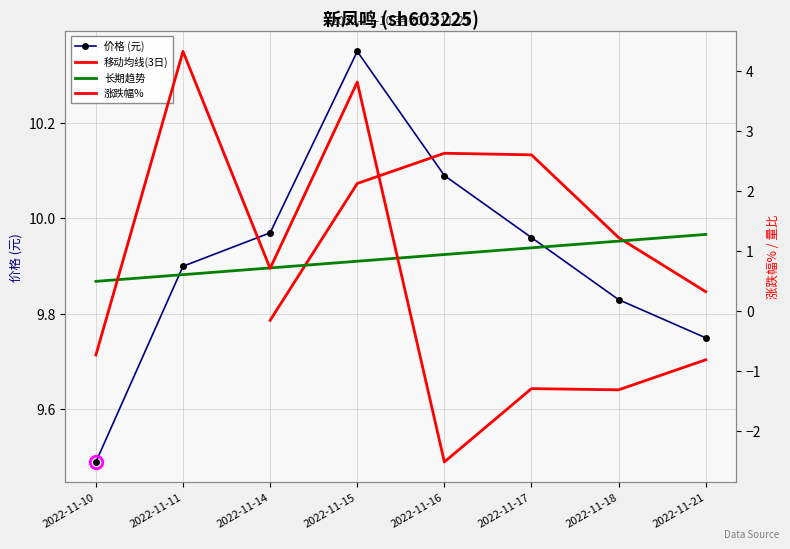

The 涨跌幅% series shows -0.9 at 2022-11-16. True or false?

False